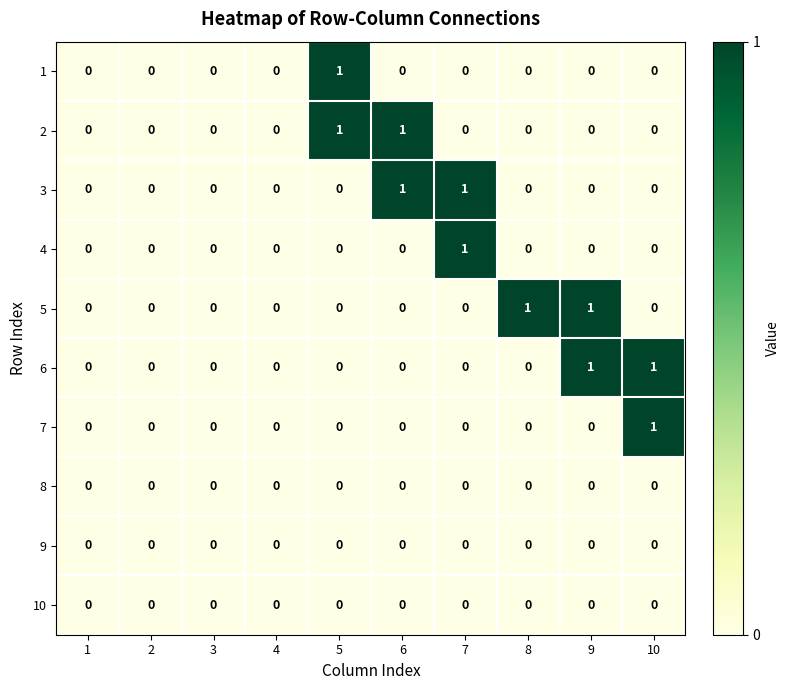

Which series changed the most between 4 and 8?

5